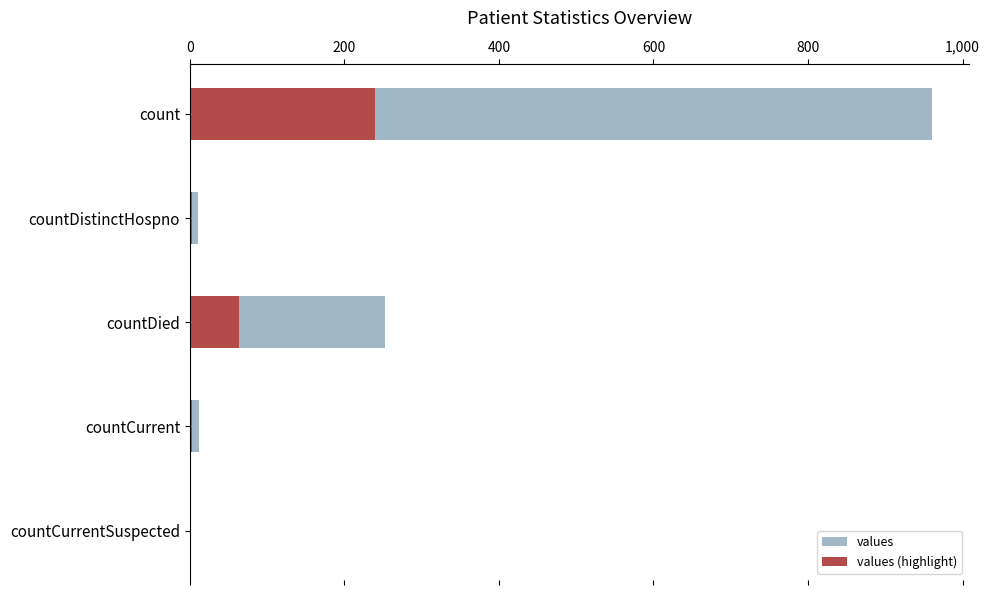

Between count and countDied, which series saw the biggest shift?

values